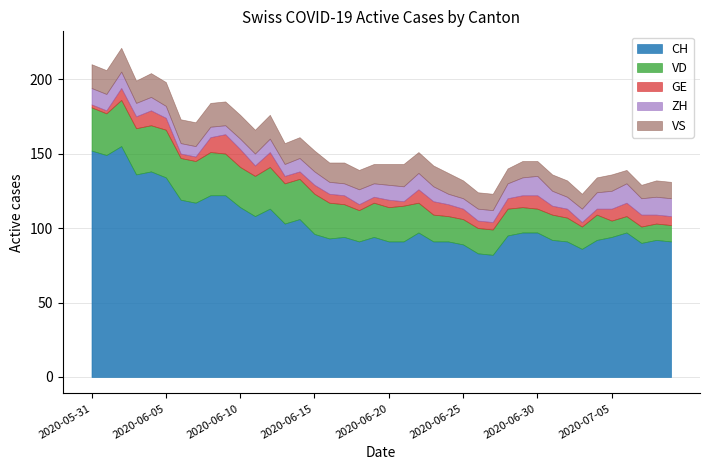

How many interior local peaks does the GE series have?

6